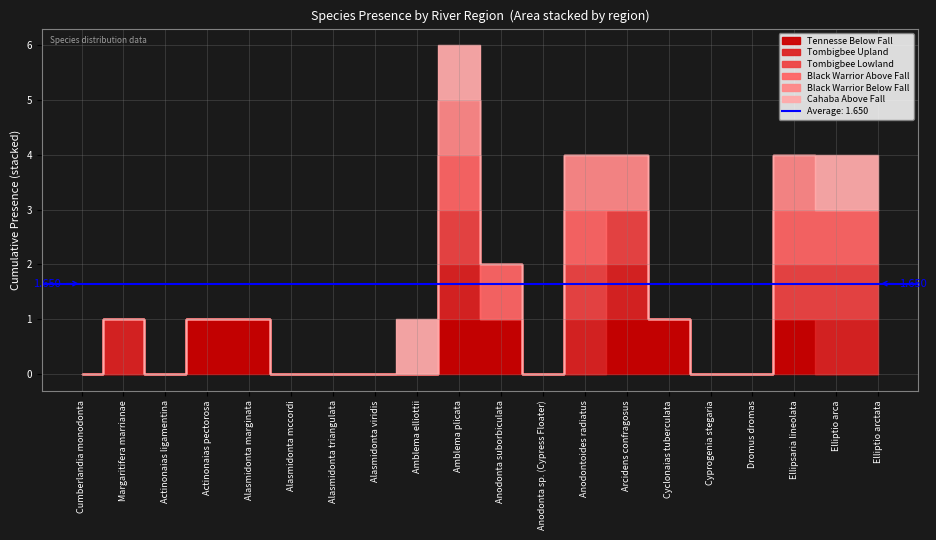

At which category is the sum across all series the highest?

Amblema plicata